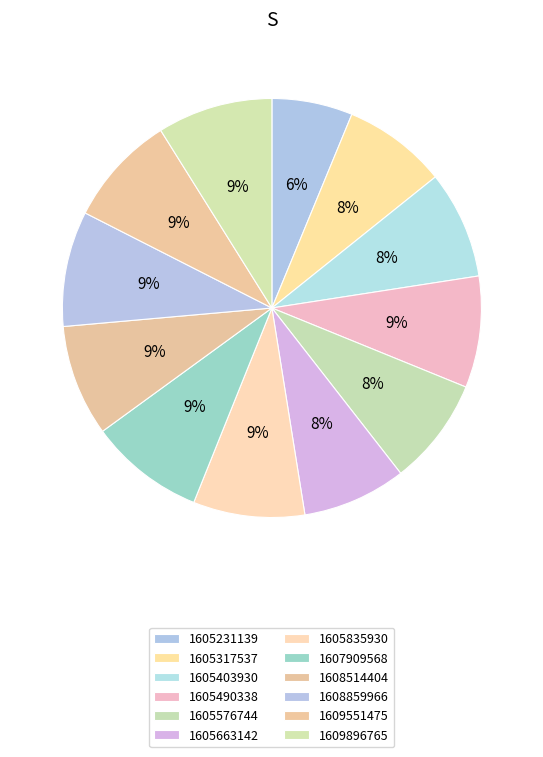

The 1605663142 slice represents 8% of the pie. True or false?

True